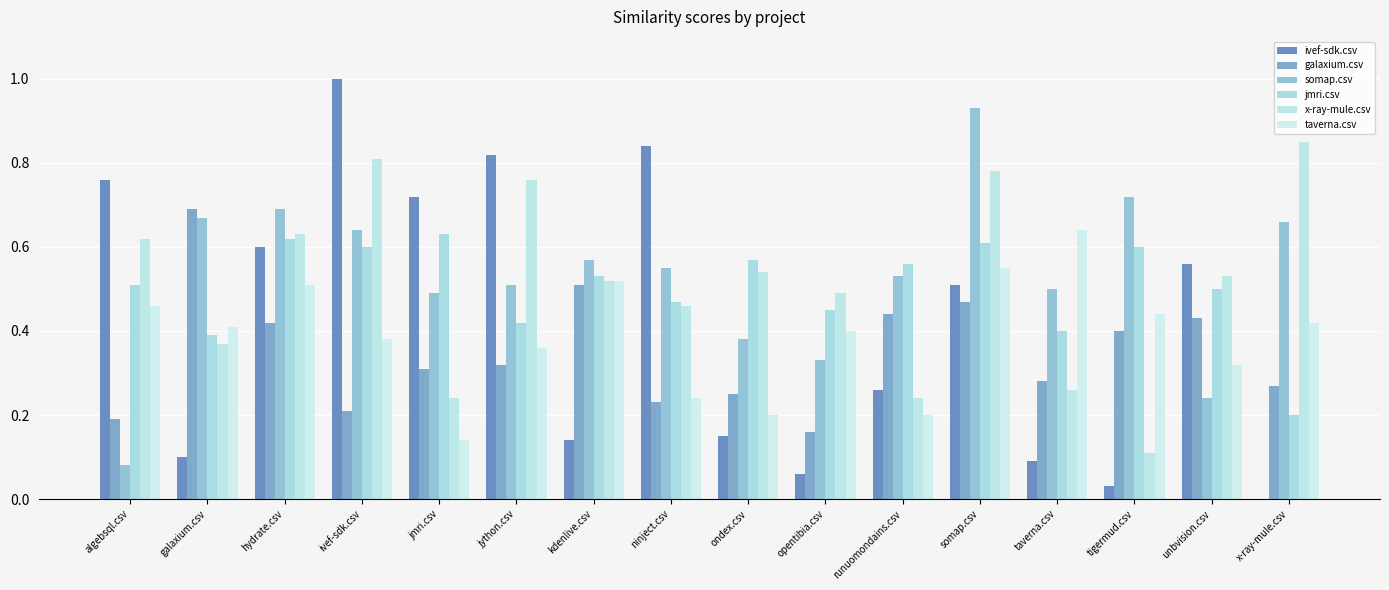

How many groups of bars are there?

16